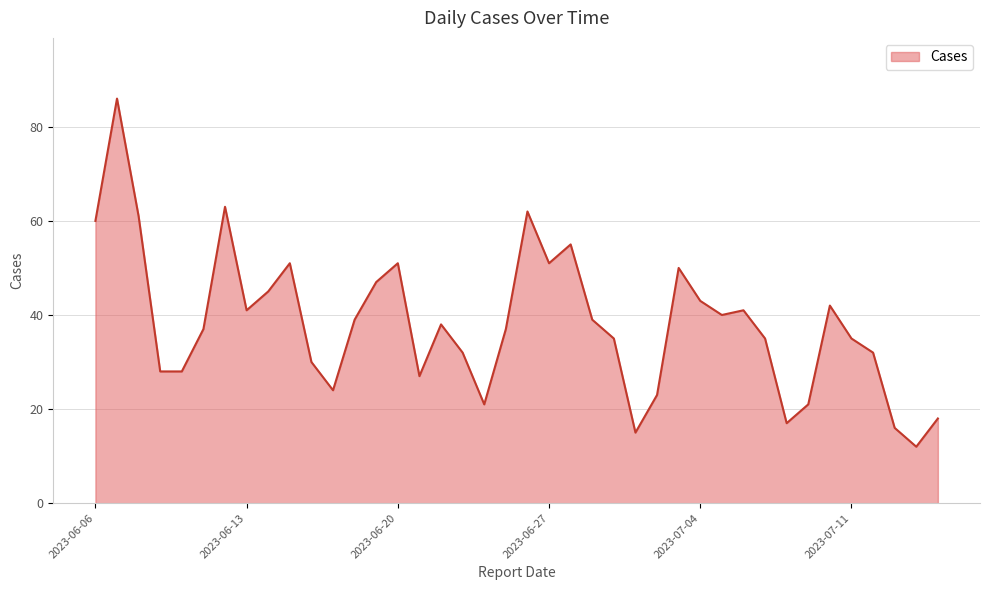

What is the greatest value displayed?

86